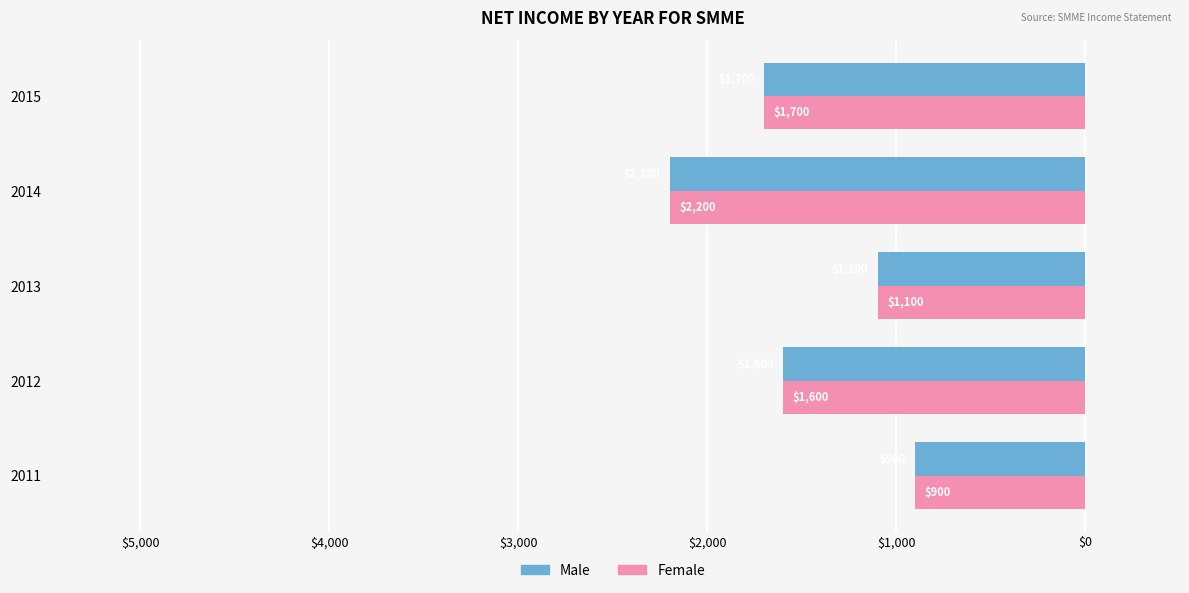

What are all the series names shown in the legend?

Male, Female